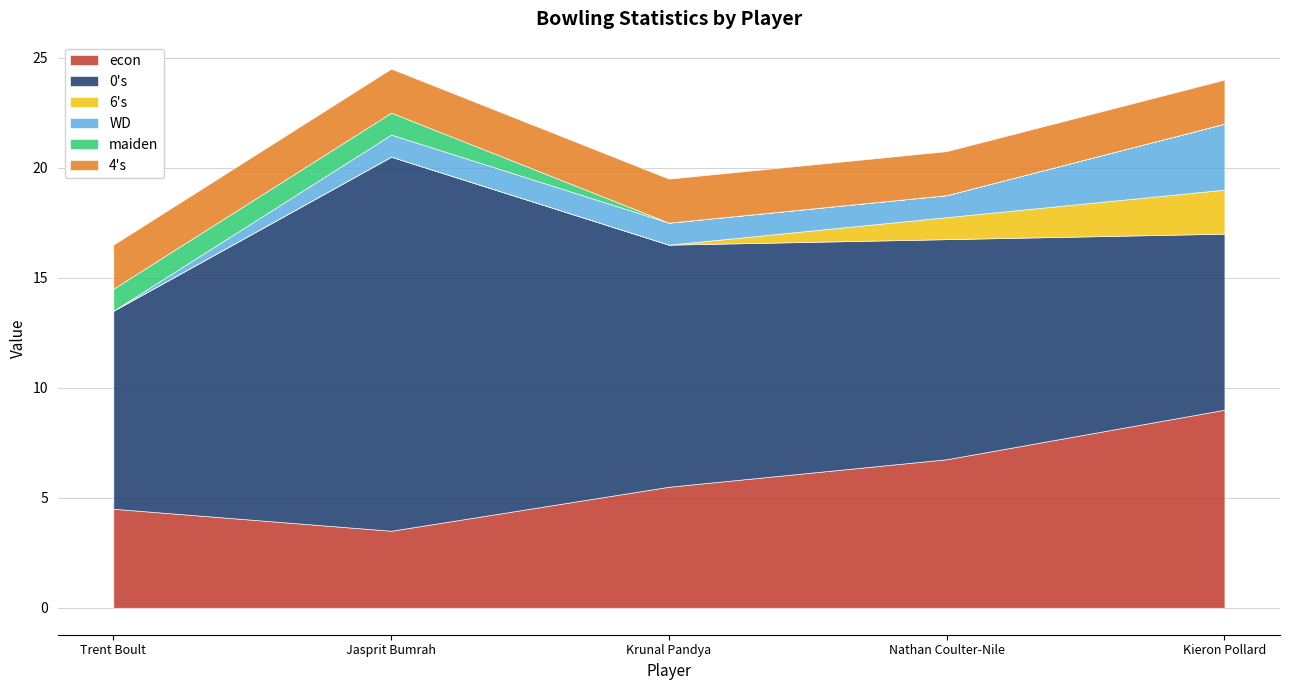

What value does the maiden series have at Jasprit Bumrah?

1.0